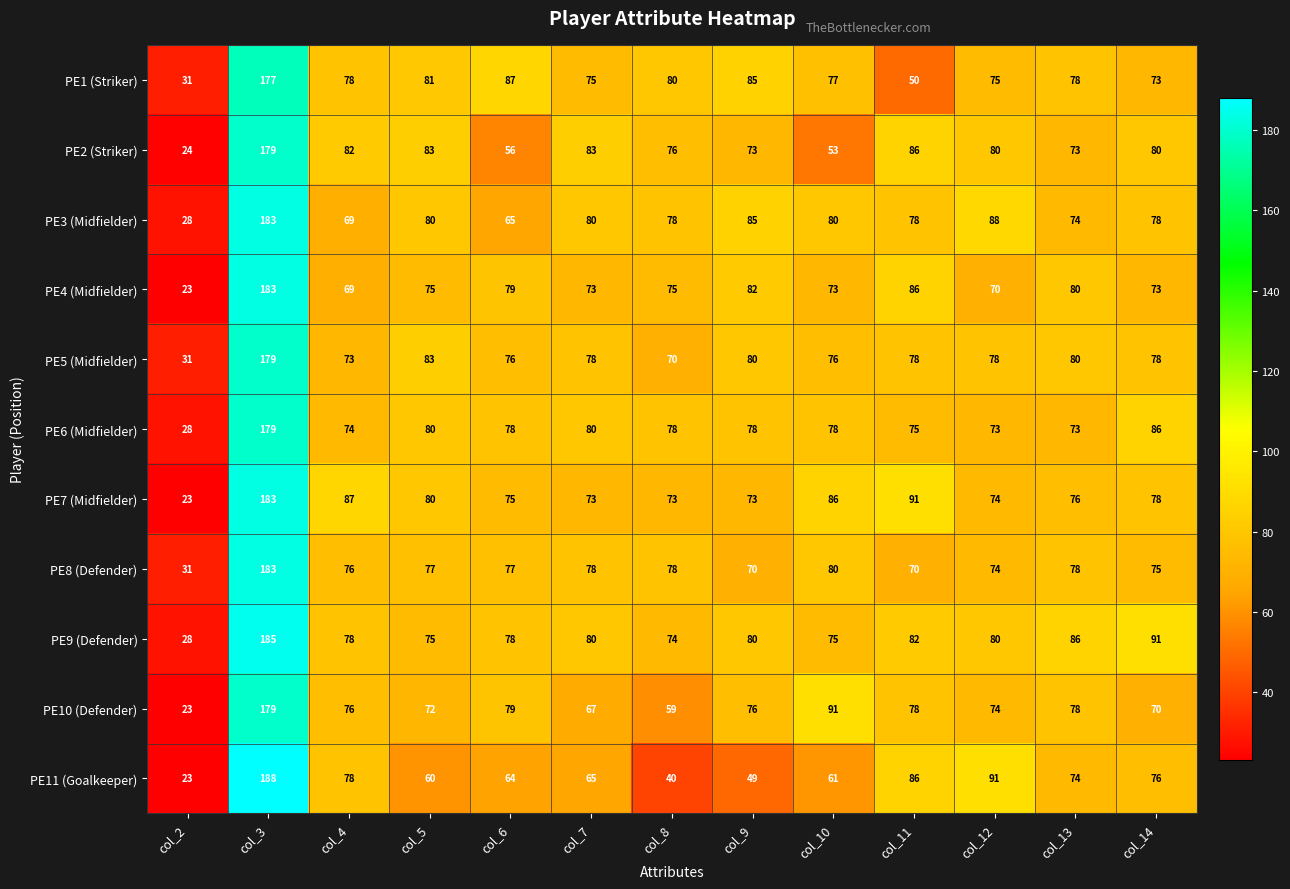

Which category has the lowest value across all series?

col_2